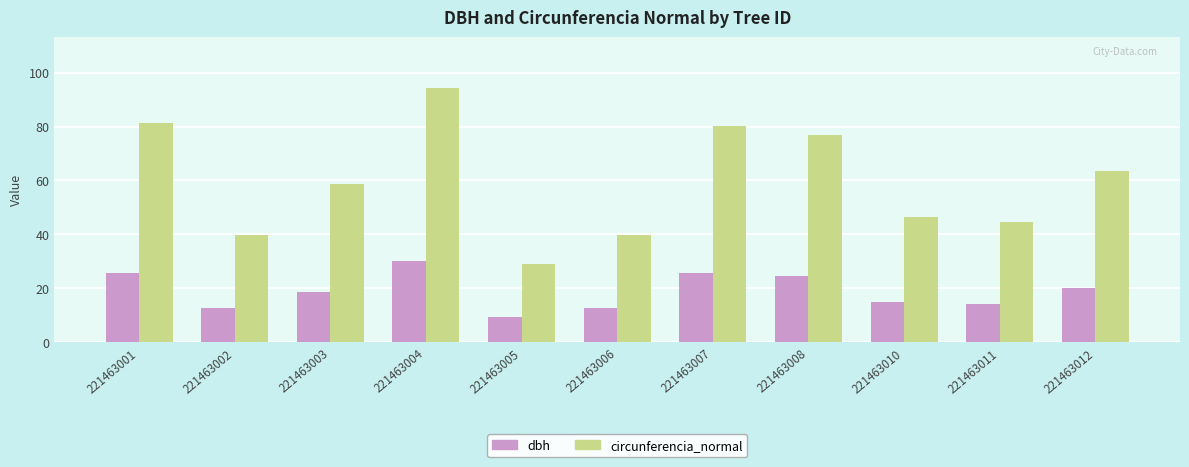

Count the number of categories in the chart.

11